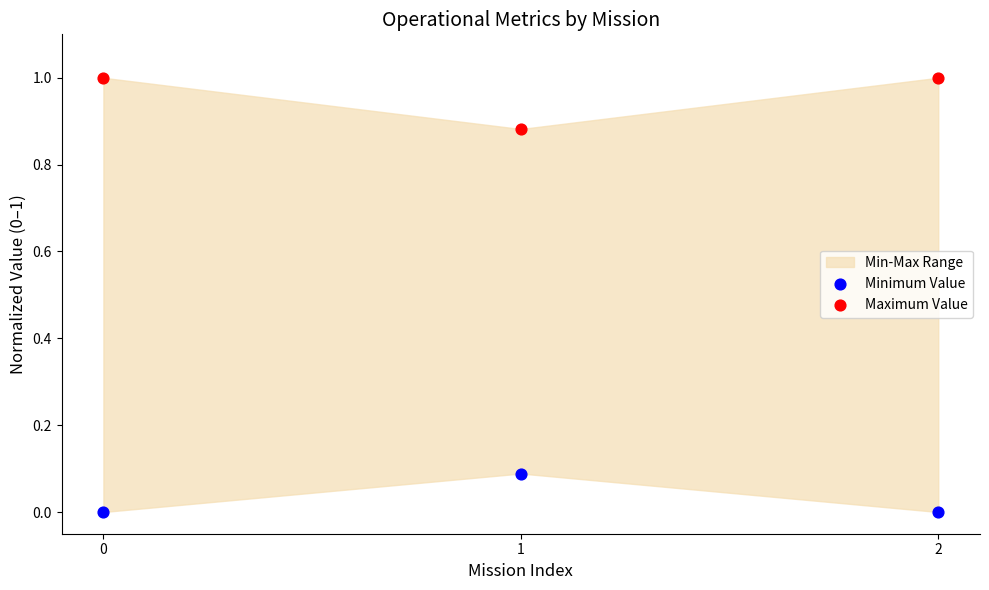

Which series contains the lowest Y value?

Minimum Value